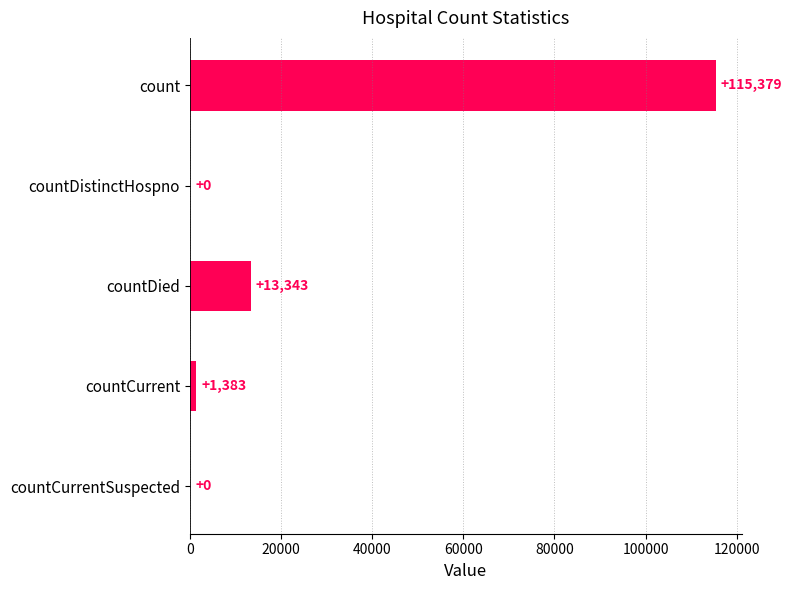

Reading bottom to top, list all the values displayed in this chart.

countCurrentSuspected=0	countCurrent=1383	countDied=13343	countDistinctHospno=0	count=115379